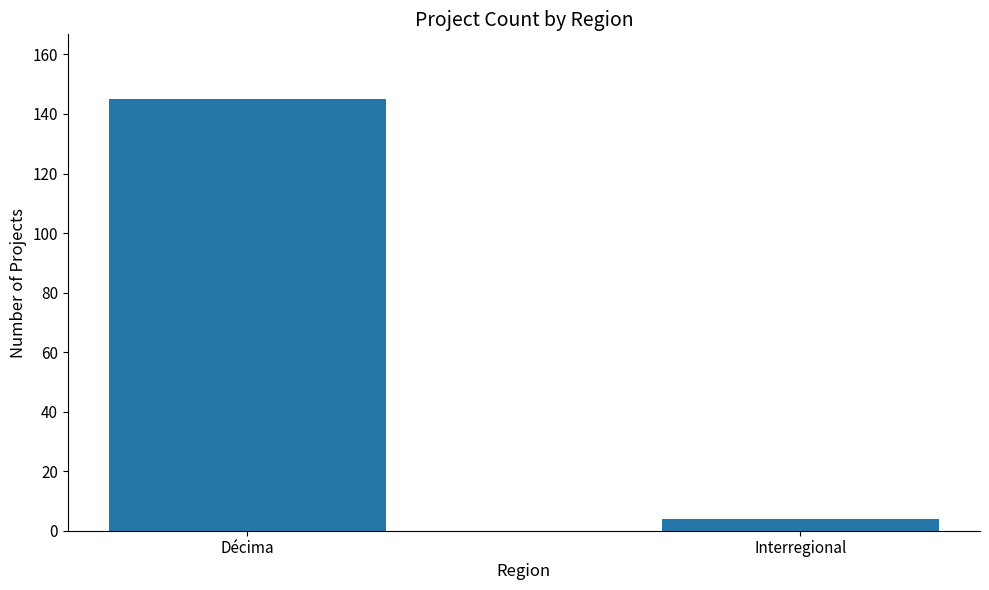

What is the approximate value at Décima?

145